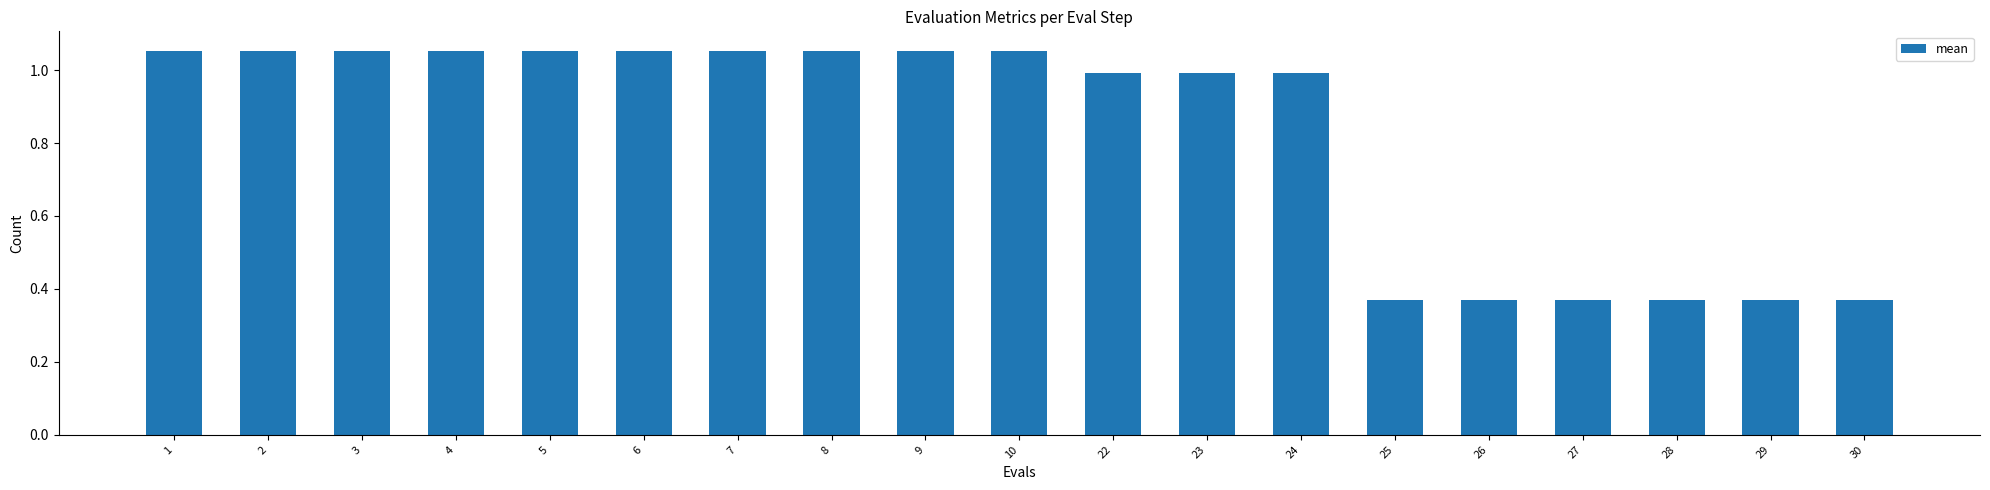

How many categories are shown in the chart?

19